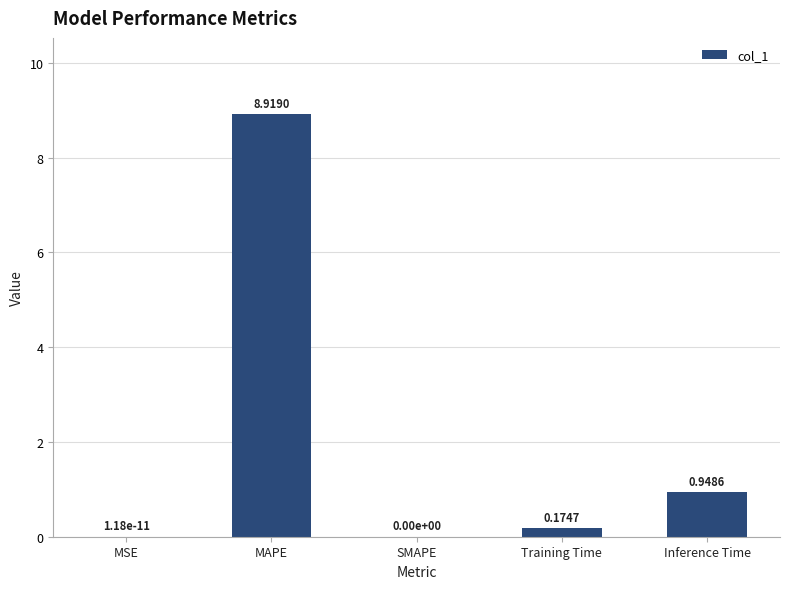

Between SMAPE and MAPE, which is larger?

MAPE